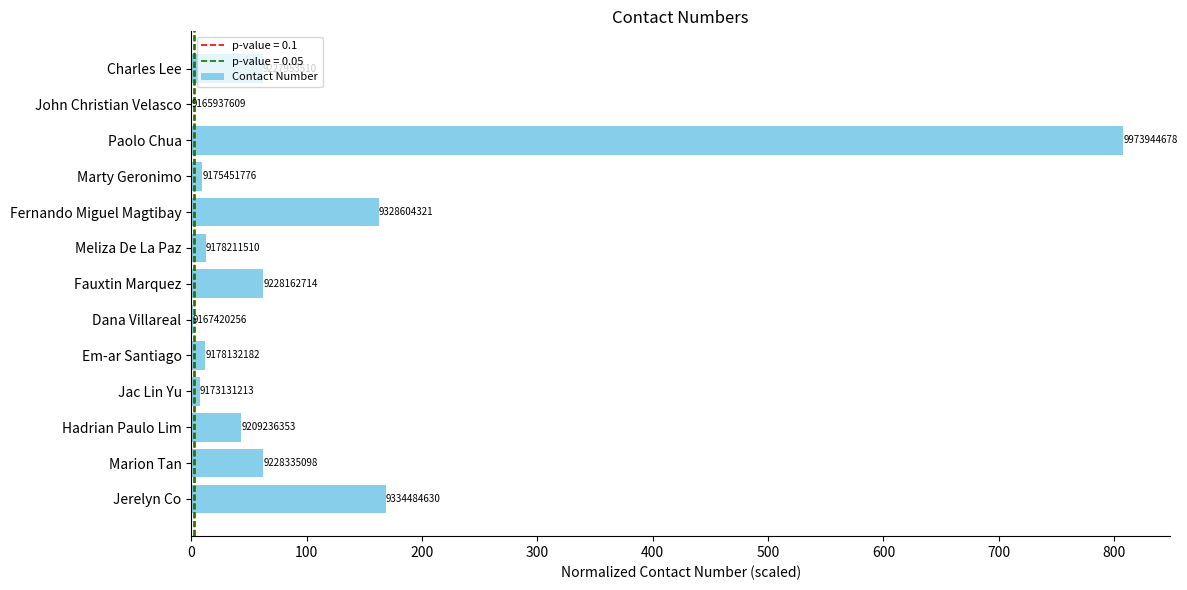

What is the difference between the second highest and minimum values?

168.5